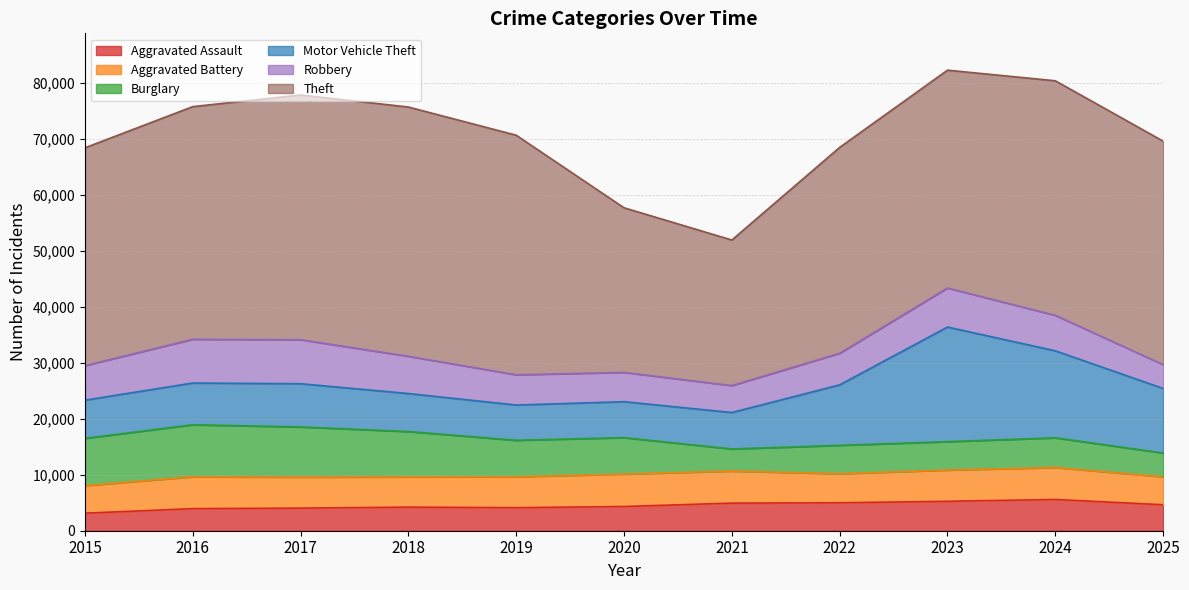

Reading left to right, what are all the values shown in this chart?

Aggravated Assault: 3132	3942	4036	4211	4116	4323	4930	4988	5254	5579	4636
Aggravated Battery: 4926	5687	5532	5398	5515	5789	5718	5189	5573	5705	4994
Burglary: 8423	9288	8953	8092	6510	6502	3943	5061	5071	5301	4238
Motor Vehicle Theft: 6821	7446	7718	6788	6294	6418	6507	10799	20459	15526	11526
Robbery: 6156	7810	7853	6645	5398	5228	4808	5633	6965	6332	4254
Theft: 38886	41524	43683	44493	42761	29382	25982	36751	38881	41869	39889